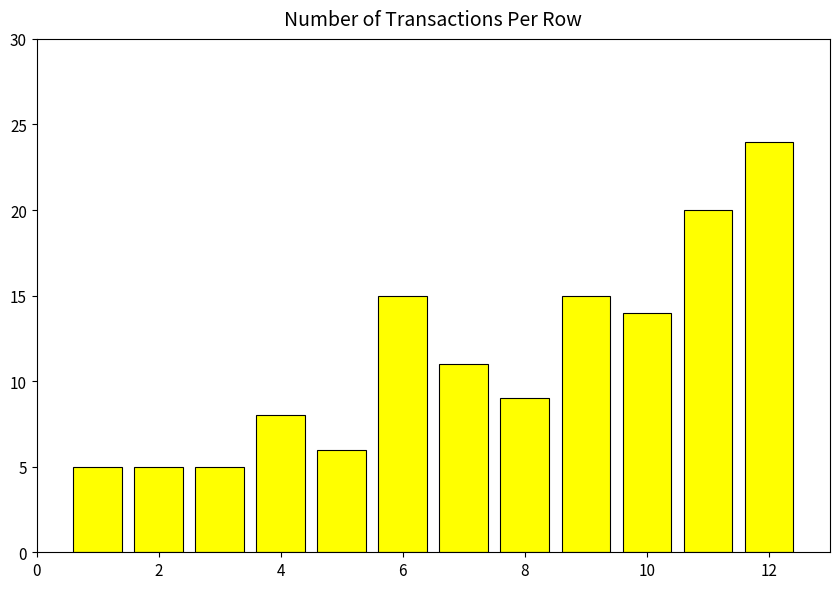

What is the maximum value shown in the chart?

24